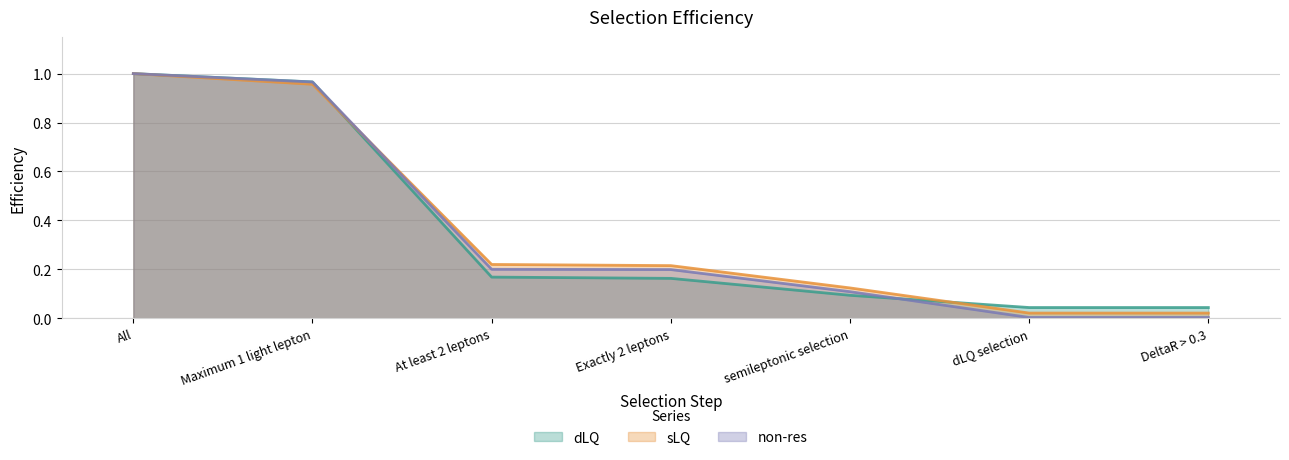

Which series has the largest range (max minus min)?

non-res